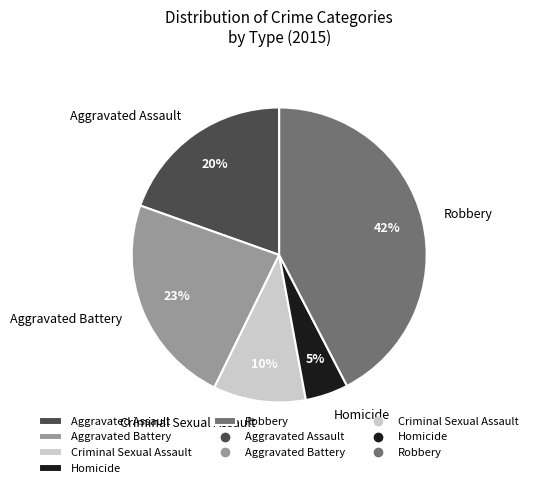

To the nearest percent, what is the difference between the Homicide and Aggravated Battery slice percentages?

18%